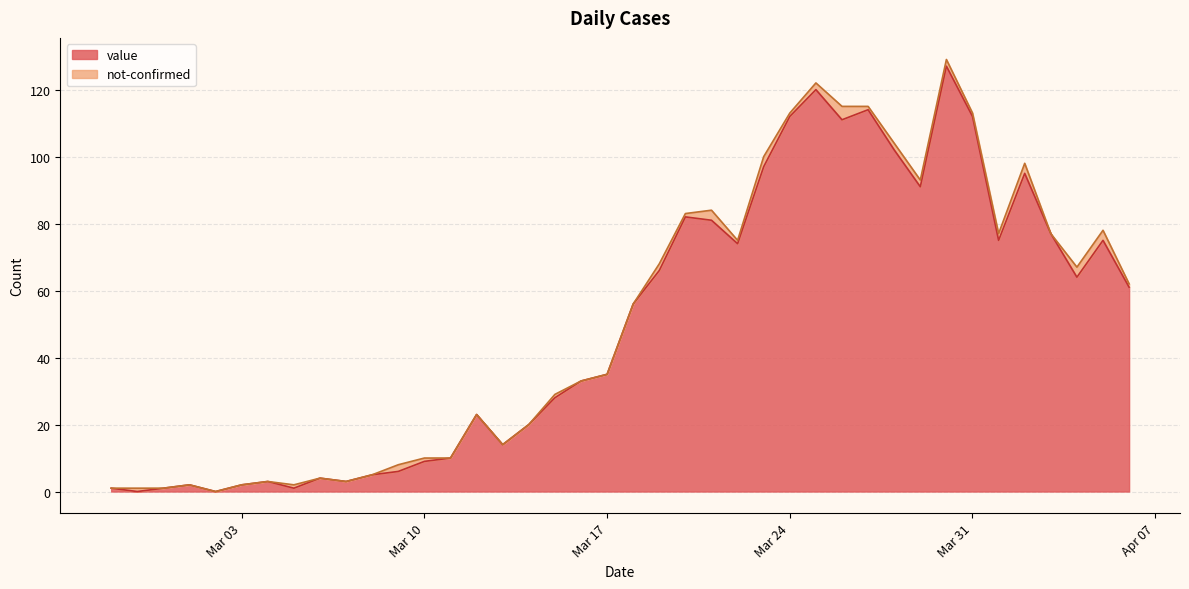

What is the difference between the maximum and minimum values?

127